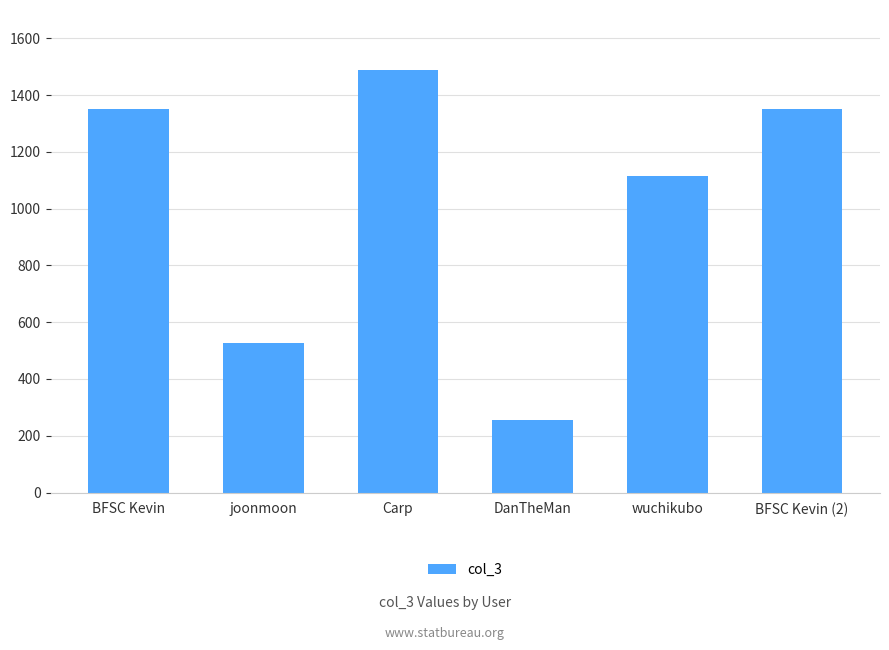

What is the label of the 6th bar from the left?

BFSC Kevin (2)